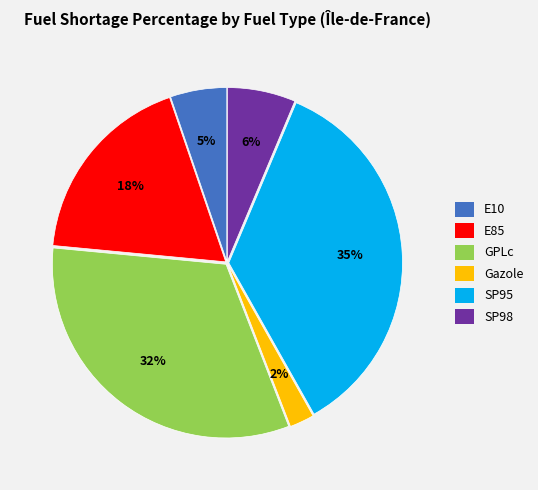

How many slices are in this pie chart?

6